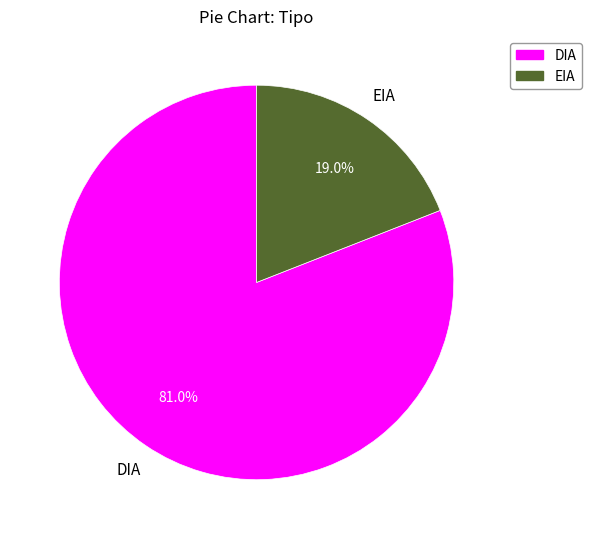

Which has a higher value, DIA or EIA?

DIA